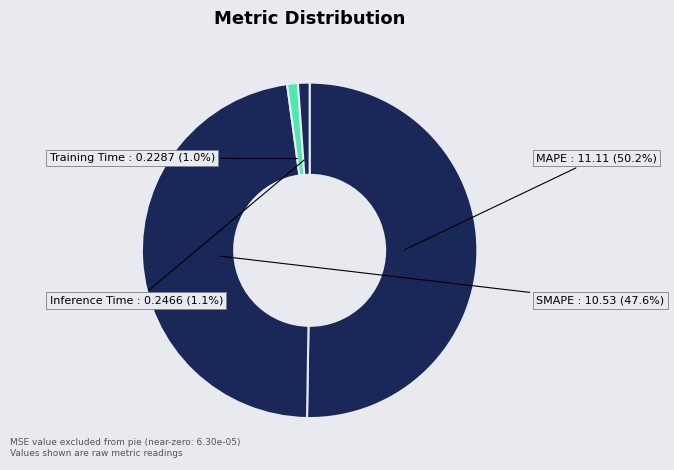

The Training Time slice represents 1% of the pie. True or false?

True